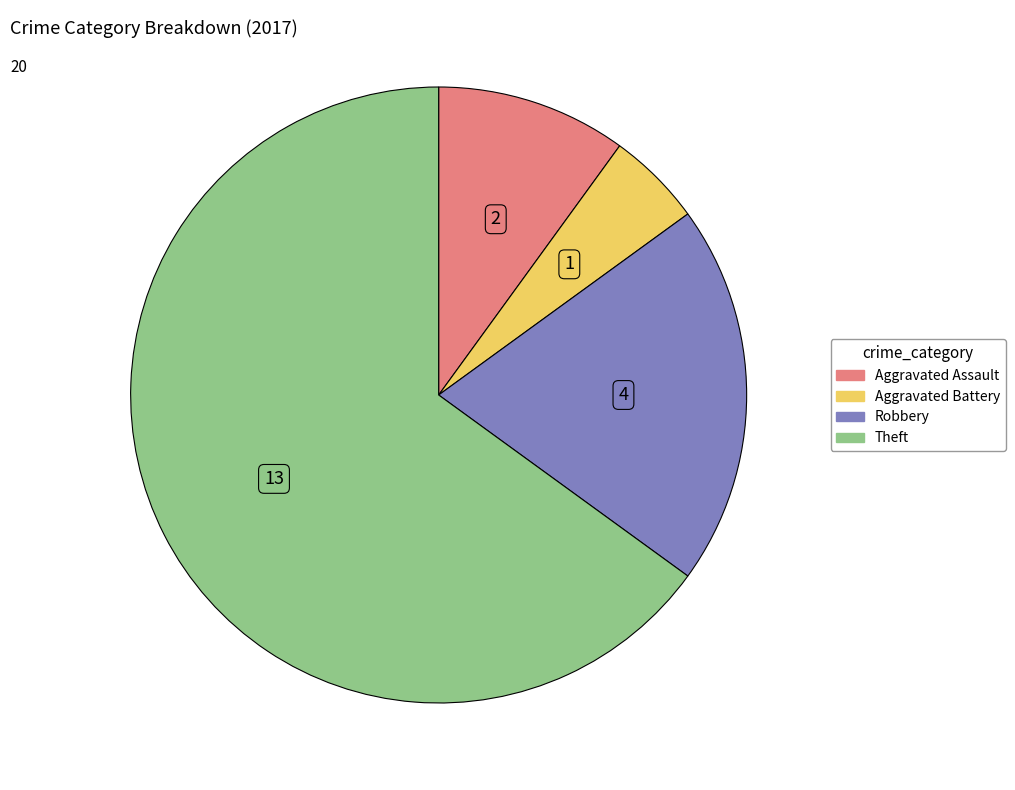

Is there a majority slice in this chart?

Yes